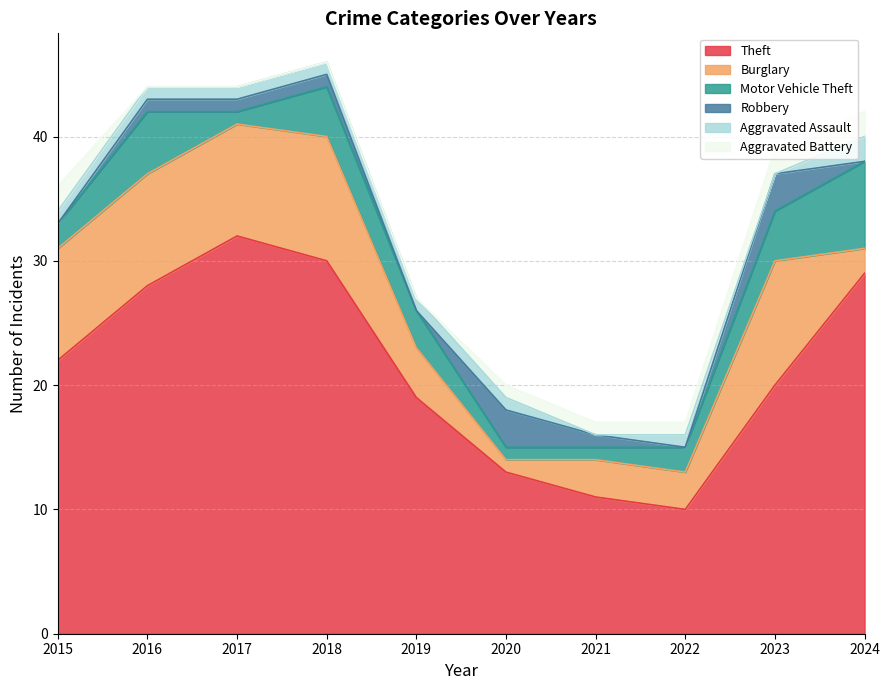

Does the chart have visible grid lines?

Yes